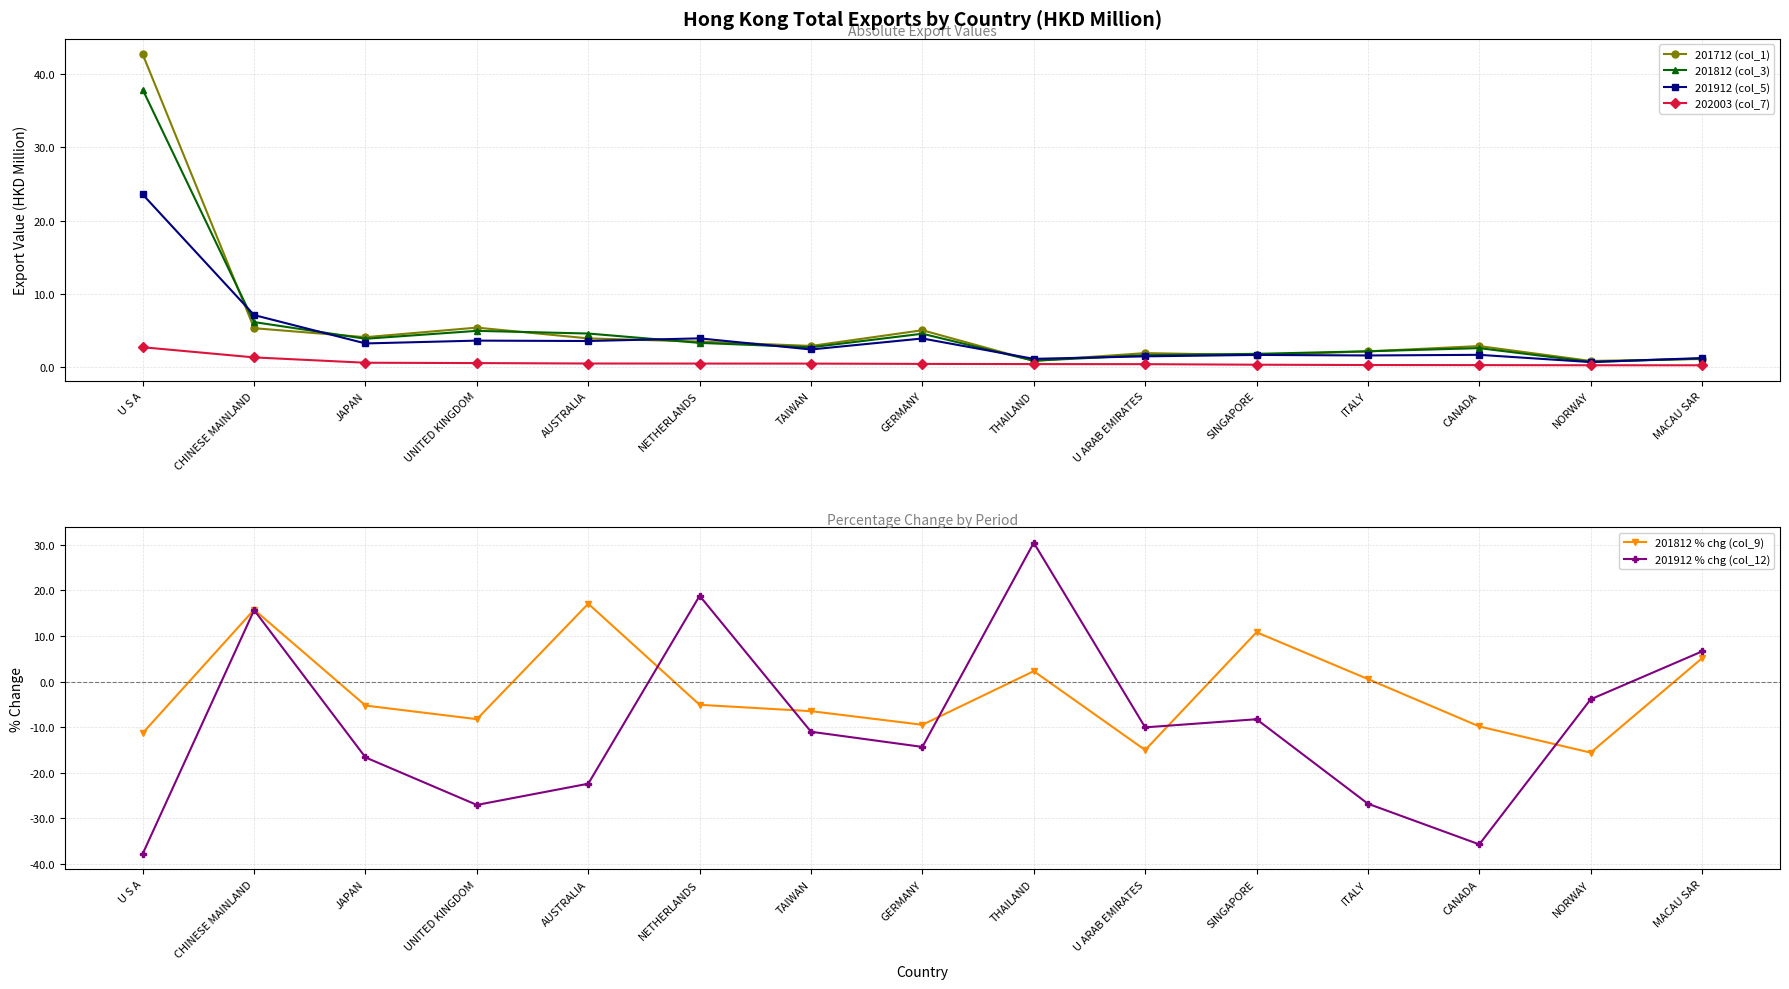

The value of 201912 (col_5) at CANADA is 1.6. True or false?

True